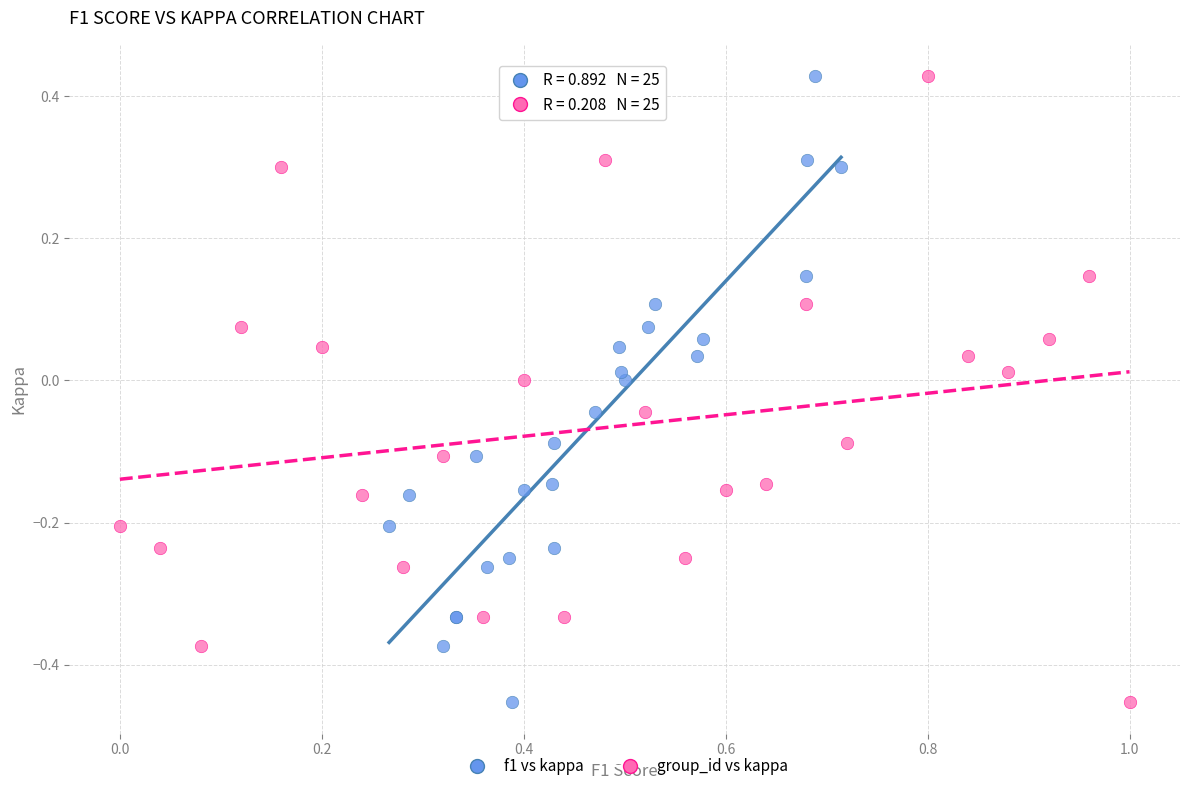

What are all the series names shown in the legend?

f1 vs kappa, group_id vs kappa